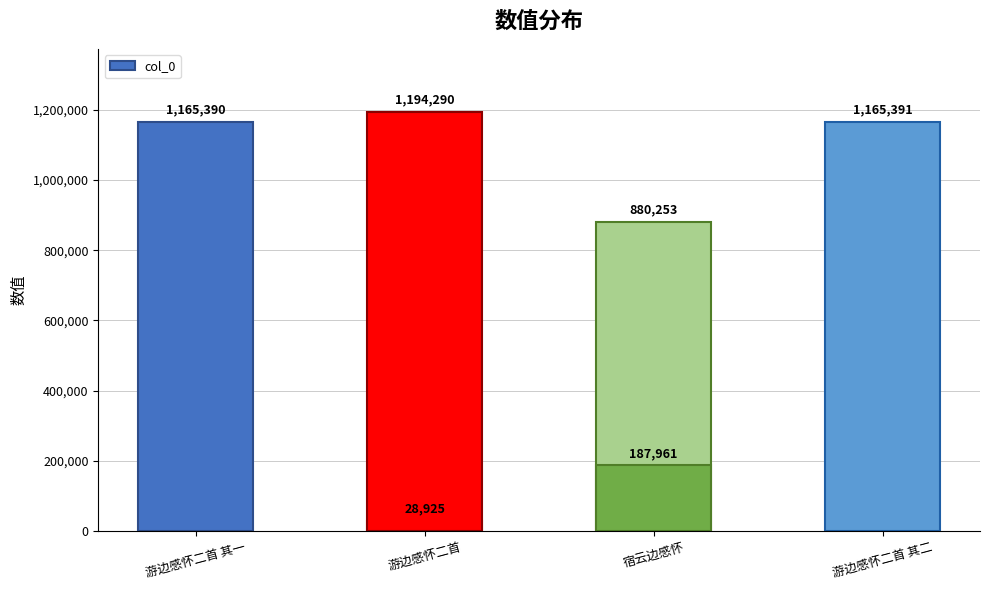

The value at 5 is 253855. True or false?

False